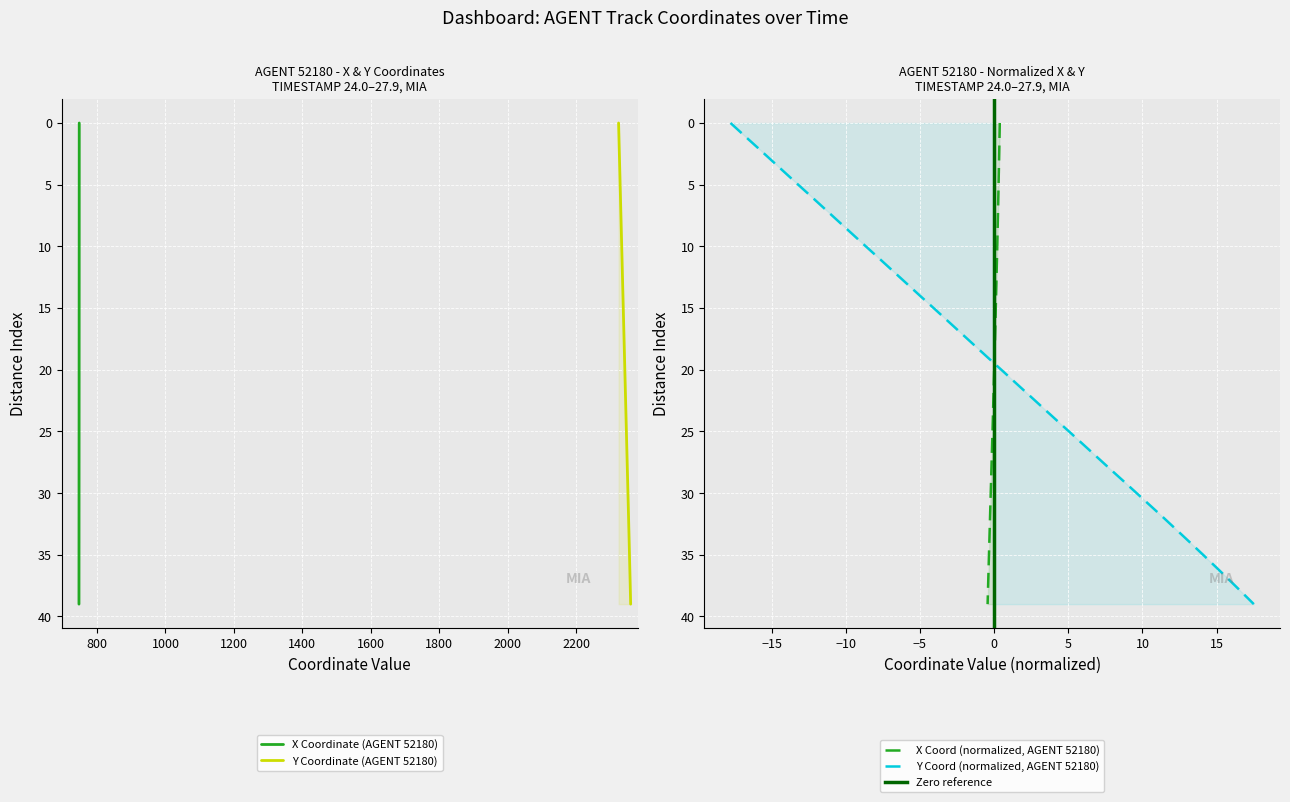

How many data points in X are above 20?

19